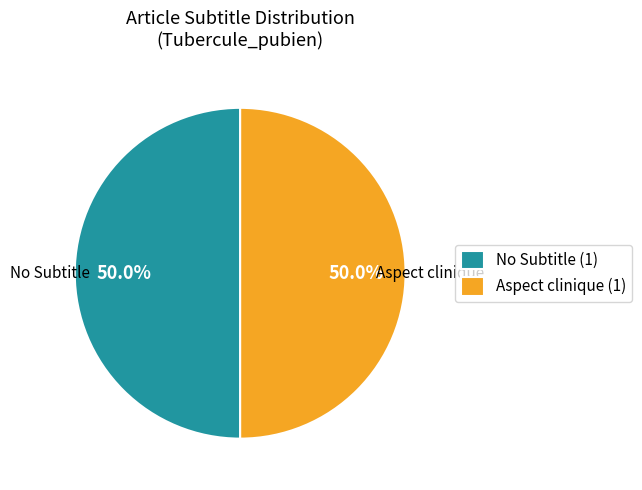

Combined, what portion of the pie is Aspect clinique (1) and No Subtitle (1)?

100.0%